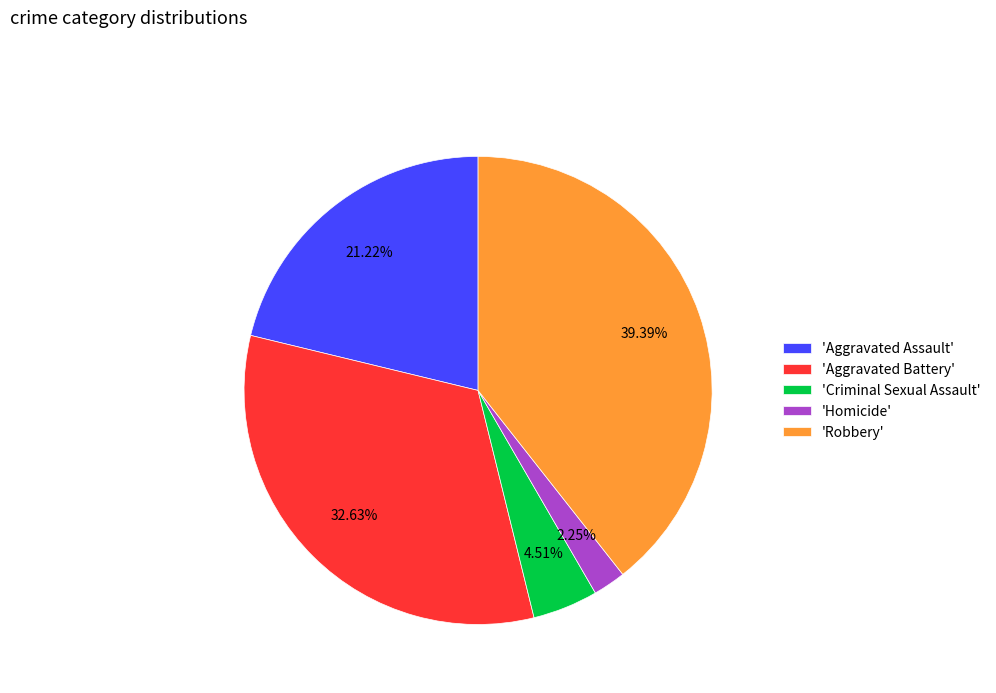

Which category has the biggest portion of the pie?

'Robbery'